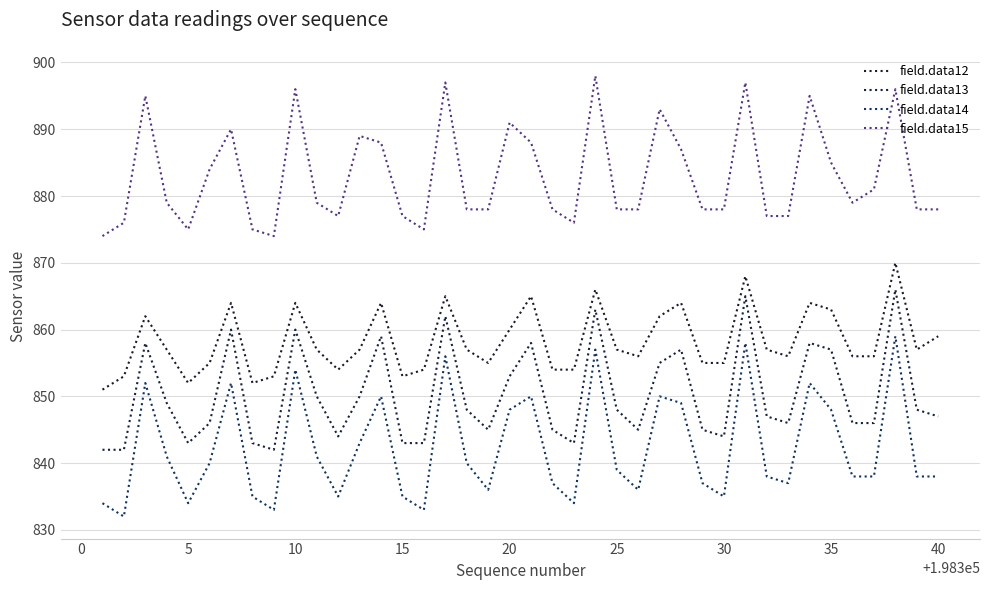

Does the chart have visible grid lines?

Yes